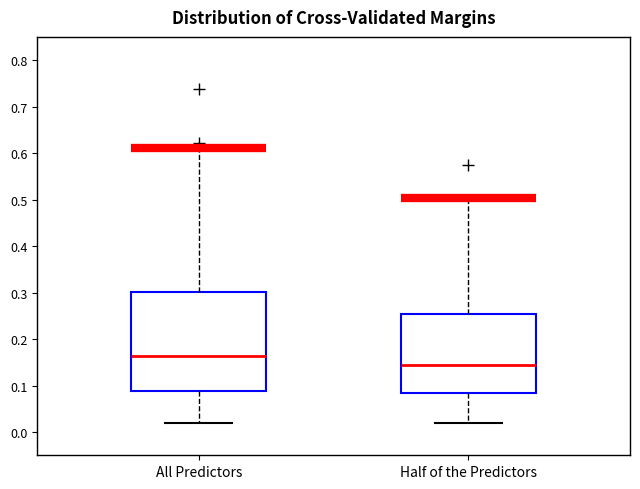

Which box's median line is the lowest?

Half of the Predictors